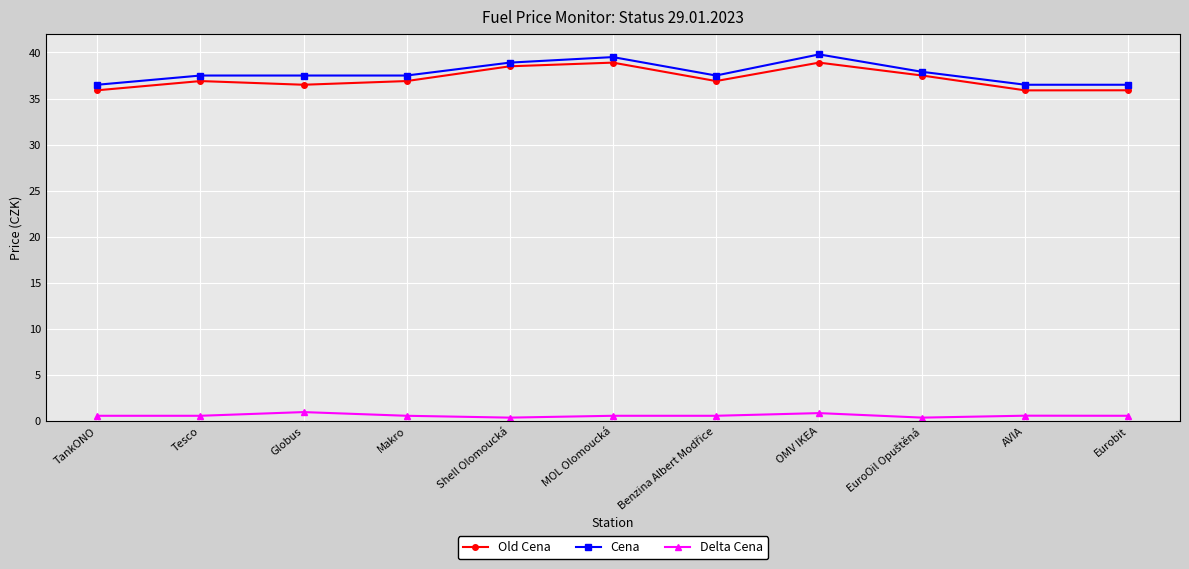

What position from the right is MOL Olomoucká?

6